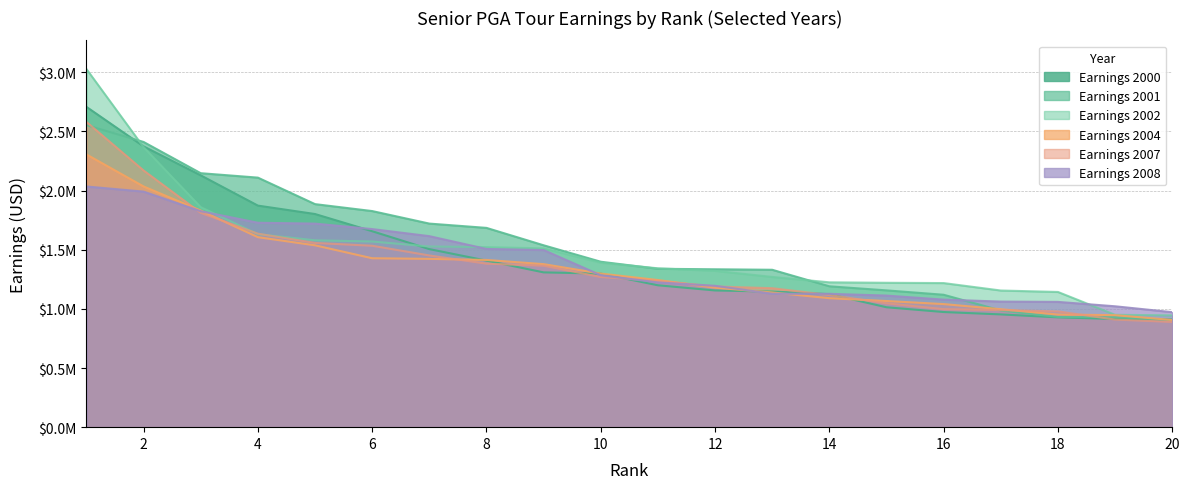

What is the highest value of the Earnings2001 series?

2553582